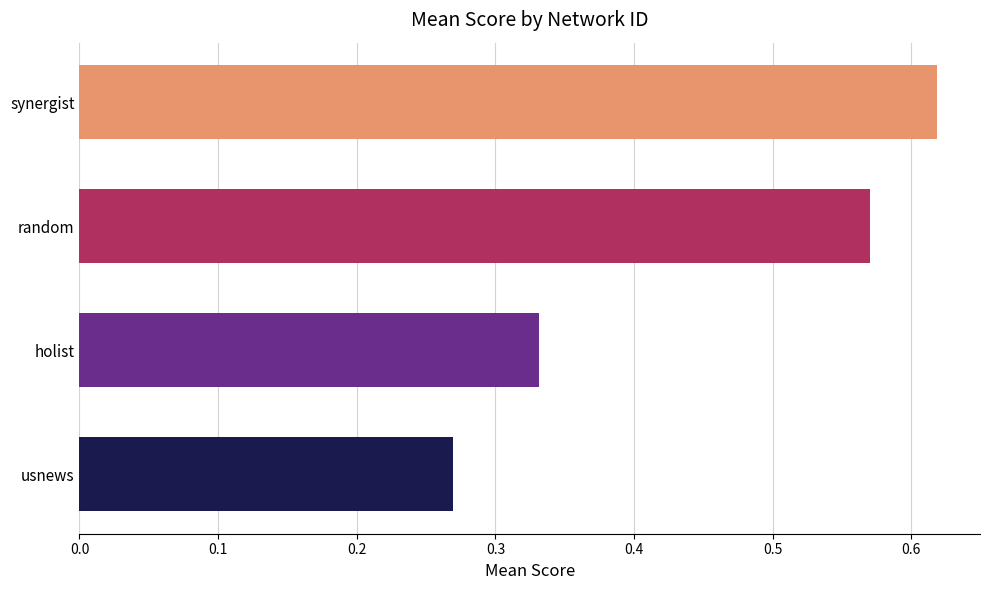

The usnews series shows 0.1 at 9. True or false?

False